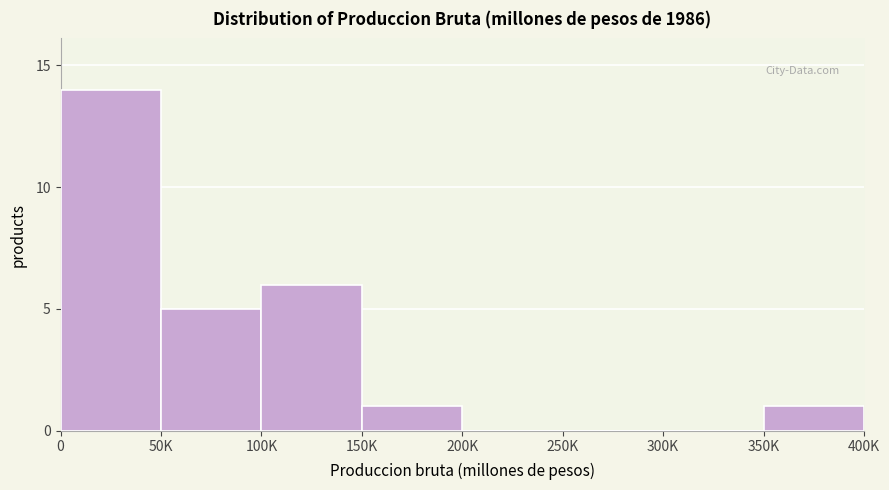

Reading right to left, what are all the values shown in this chart?

350K=1	300K=0	250K=0	200K=0	150K=1	100K=6	50K=5	0=14